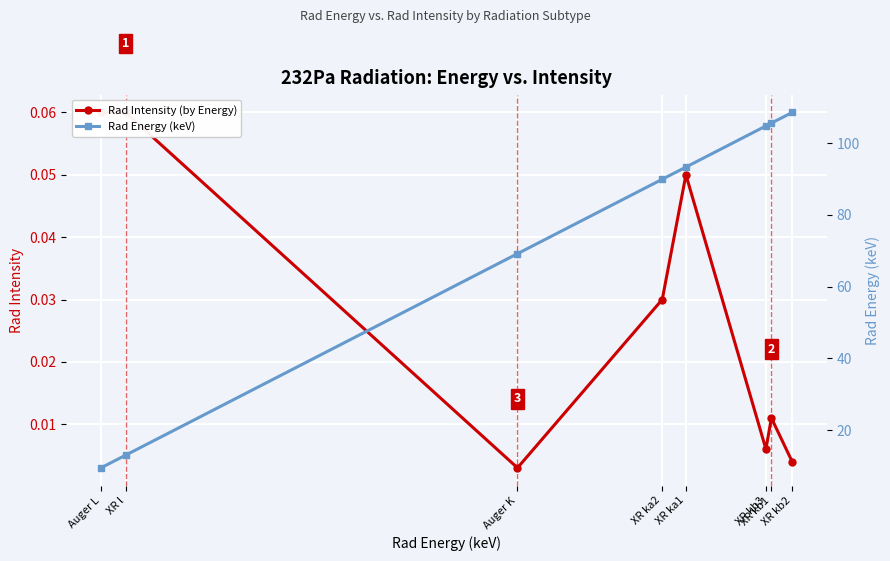

What value does the Rad Intensity (by Energy) series have at XR l?

0.1